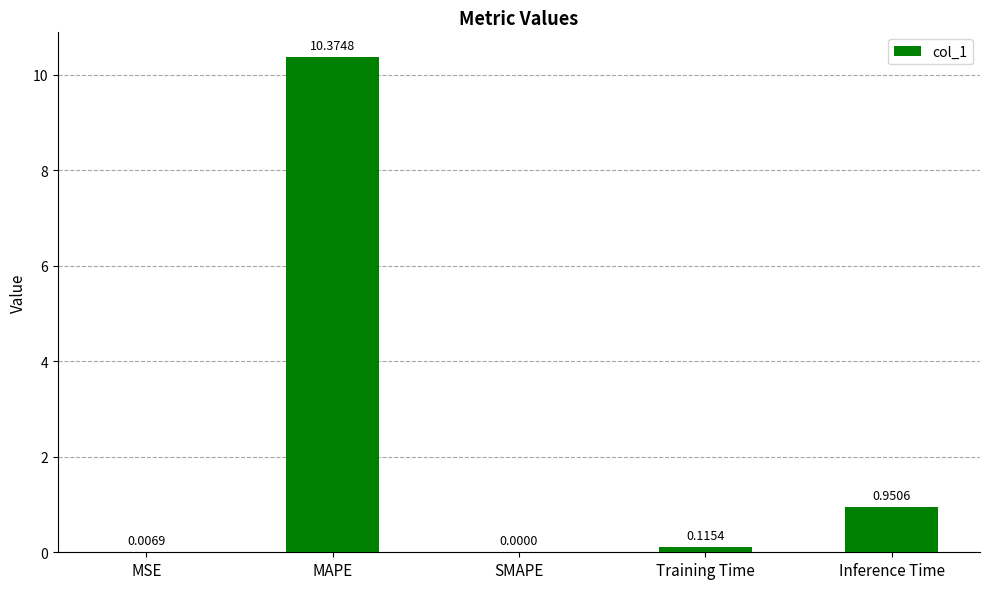

Is it true that the value at SMAPE is 0.0?

True